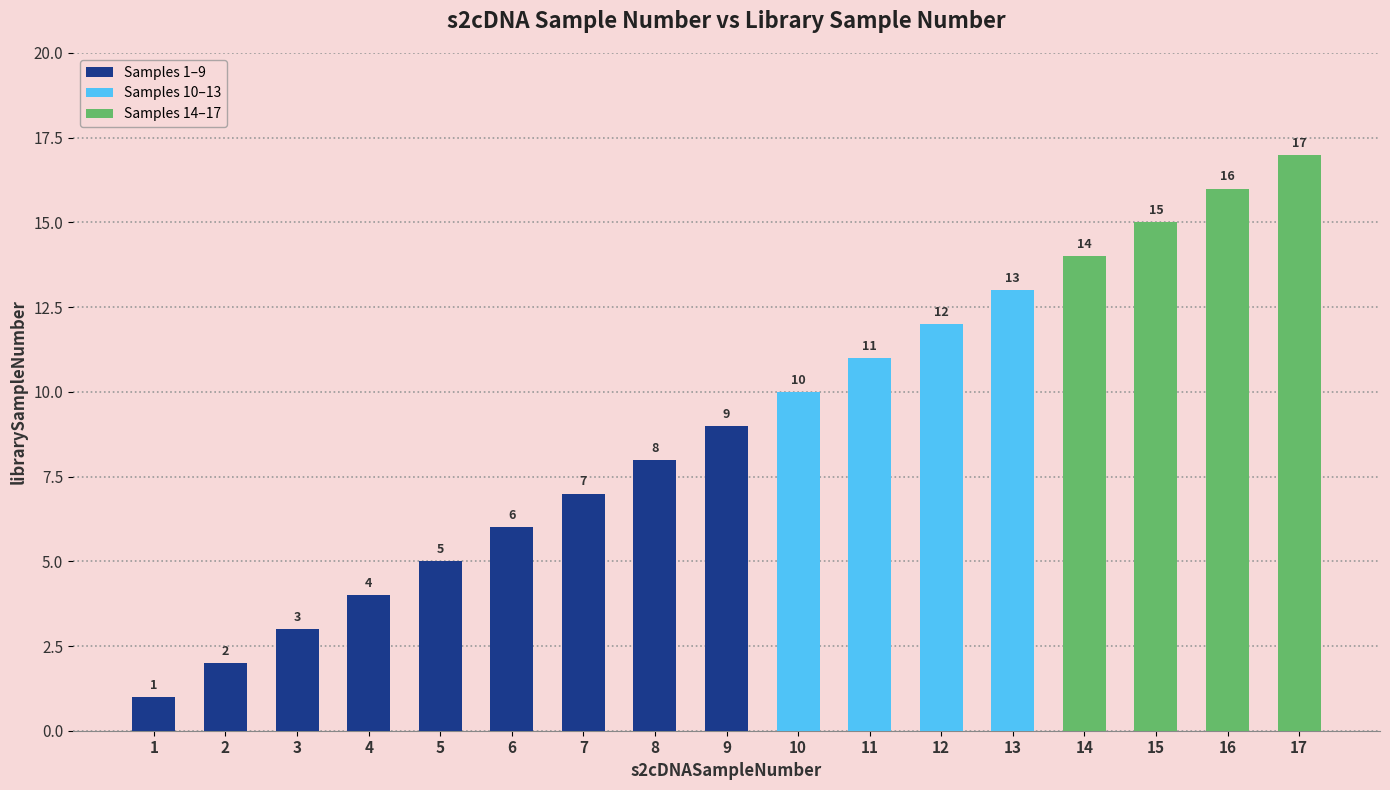

Reading left to right, list all the values displayed in this chart.

1	2	3	4	5	6	7	8	9	10	11	12	13	14	15	16	17